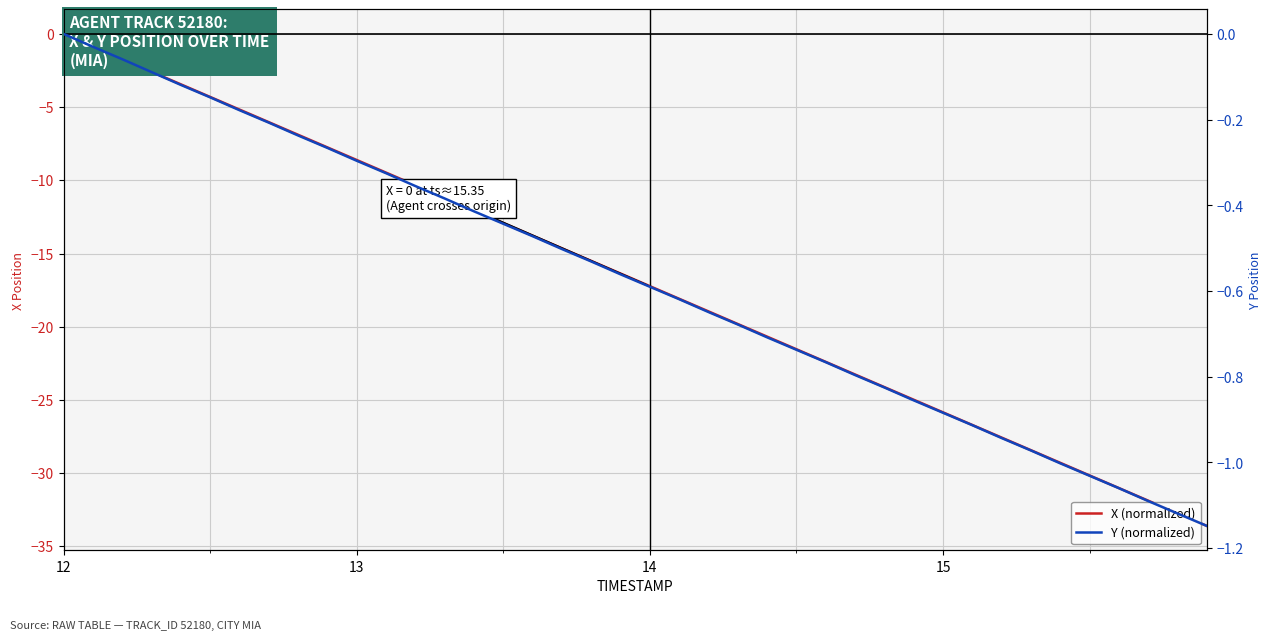

True or false: X (normalized) and Y (normalized) cross at least once.

False